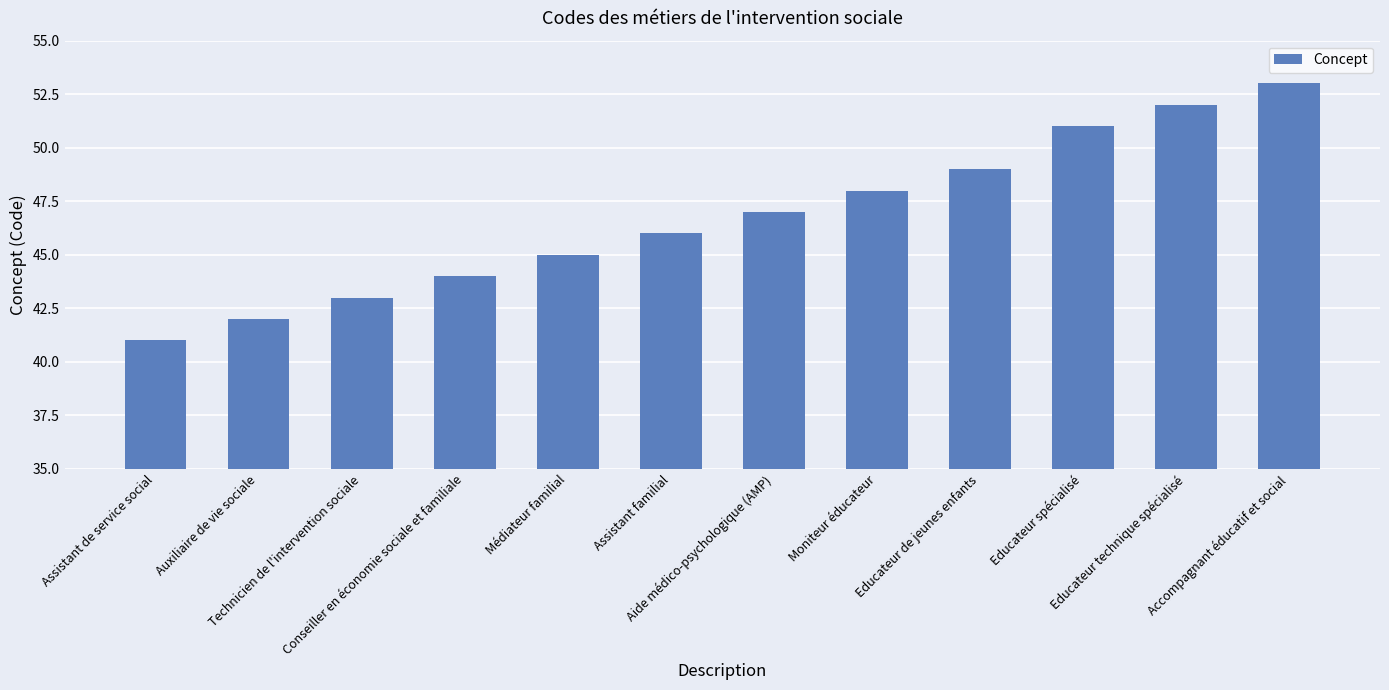

Reading right to left, list all the values displayed in this chart.

53	52	51	49	48	47	46	45	44	43	42	41